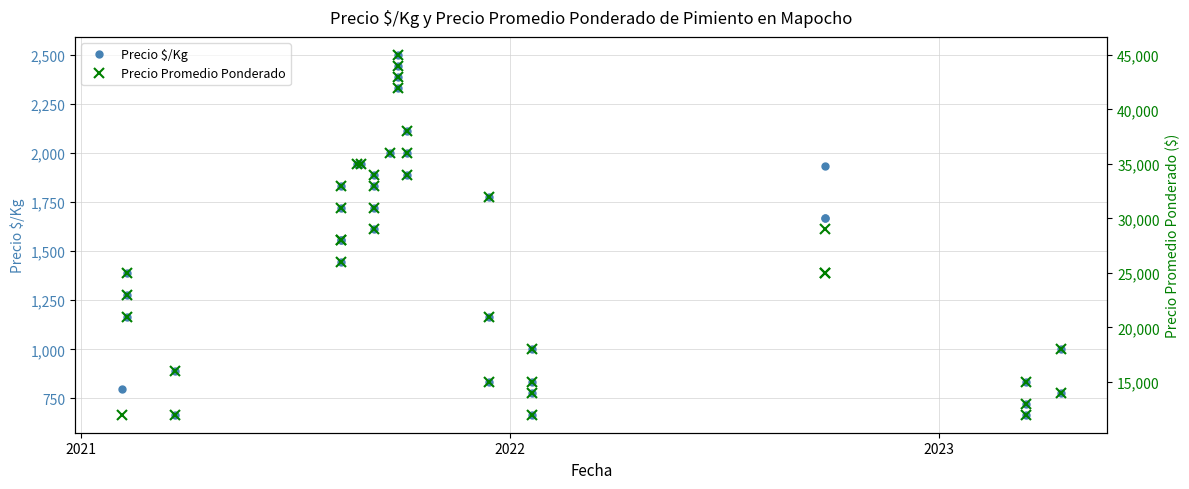

What is the difference between the maximum and second lowest values in the Precio $/Kg series?

1833